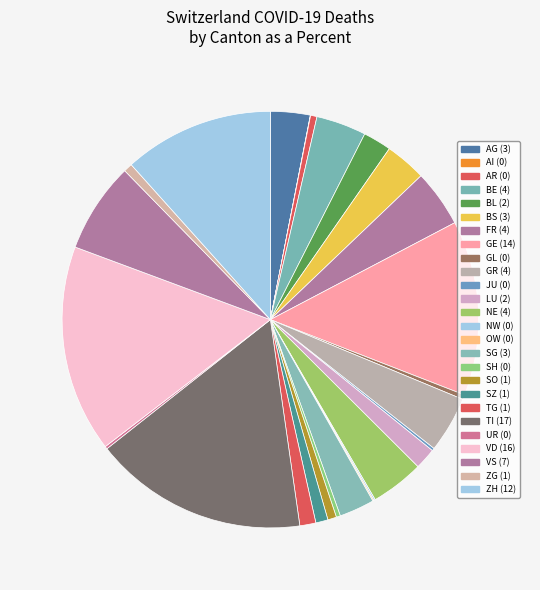

What is the ratio of the value at NW to the value at OW?

1.2